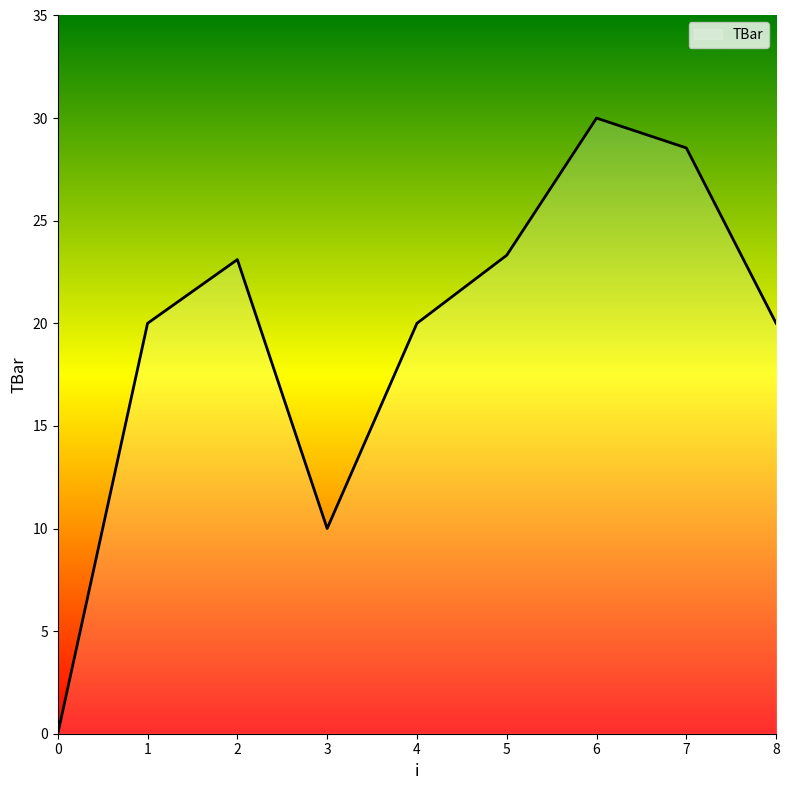

What is the greatest value displayed?

30.0